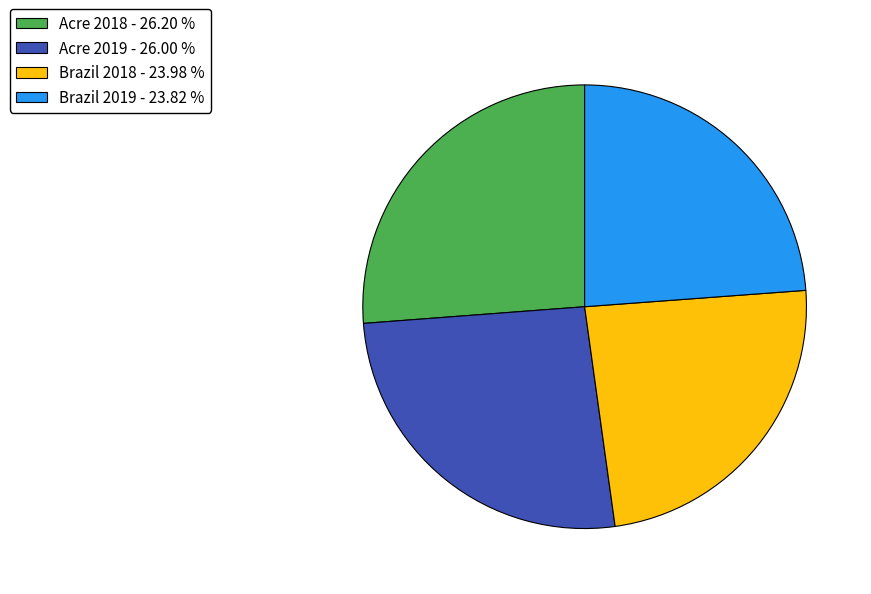

Is there a majority slice in this chart?

No